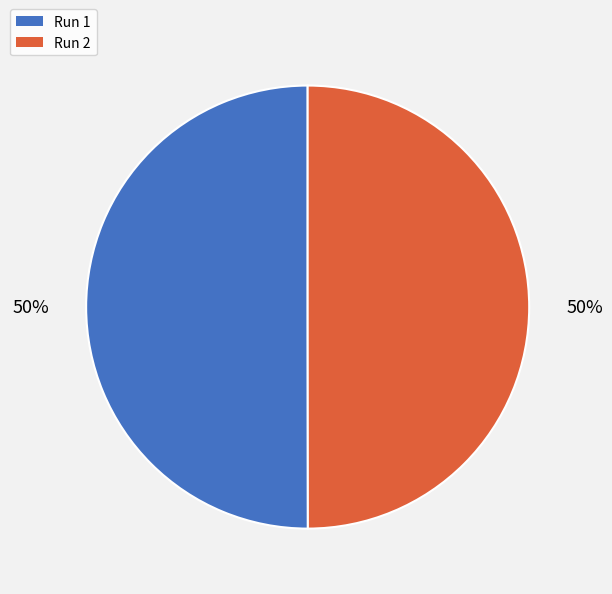

To the nearest percent, what is the average slice percentage?

50%